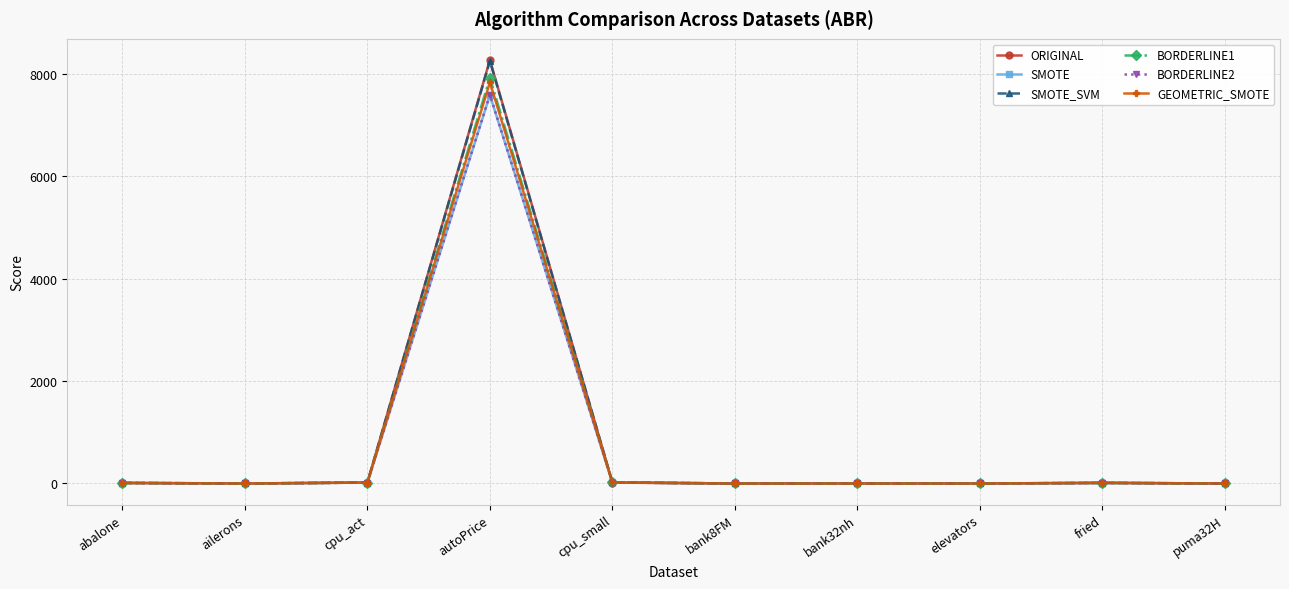

The value of BORDERLINE1 at ailerons is 0.0. True or false?

True